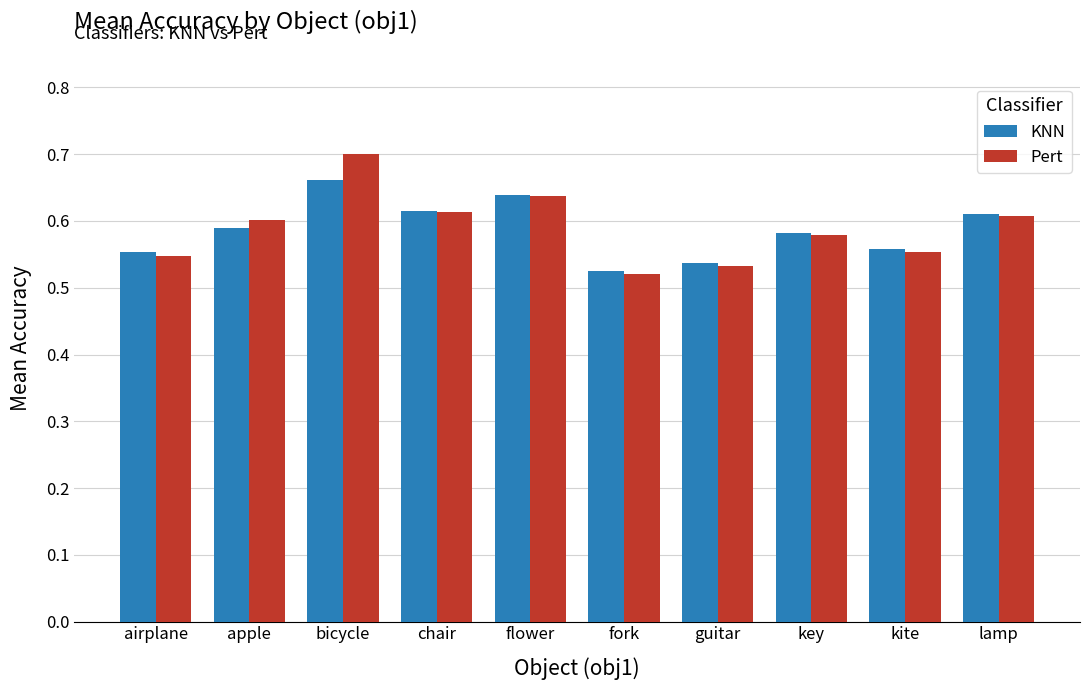

Which series changed the most between apple and guitar?

Pert